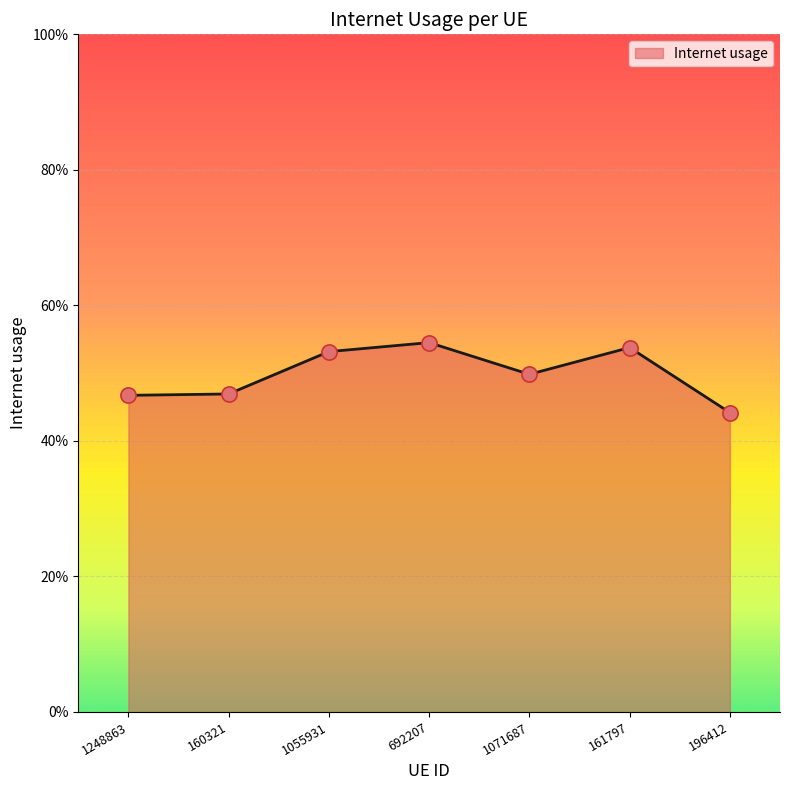

What is the change in value from 1248863 to 161797?

+0.1